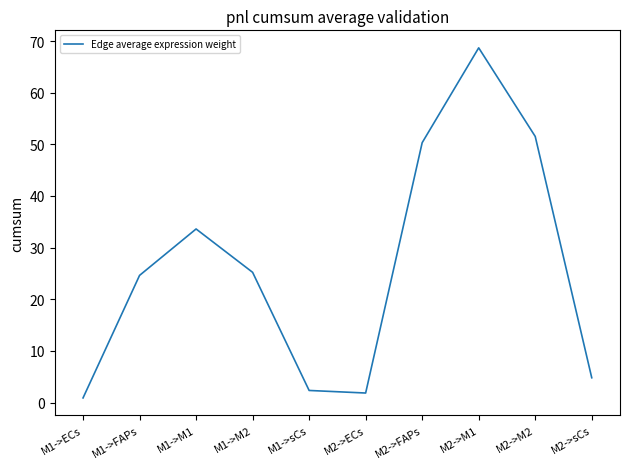

Where is the data nearest to the value 34?

M1->M1